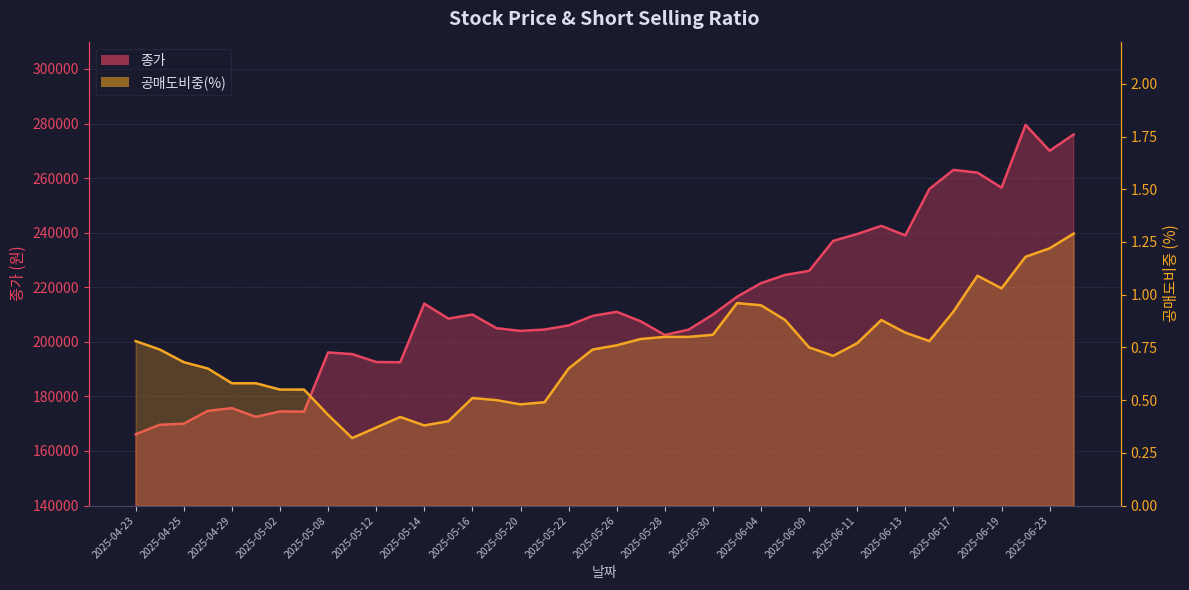

The 공매도비중 series shows 0.5 at 2025-04-25. True or false?

False